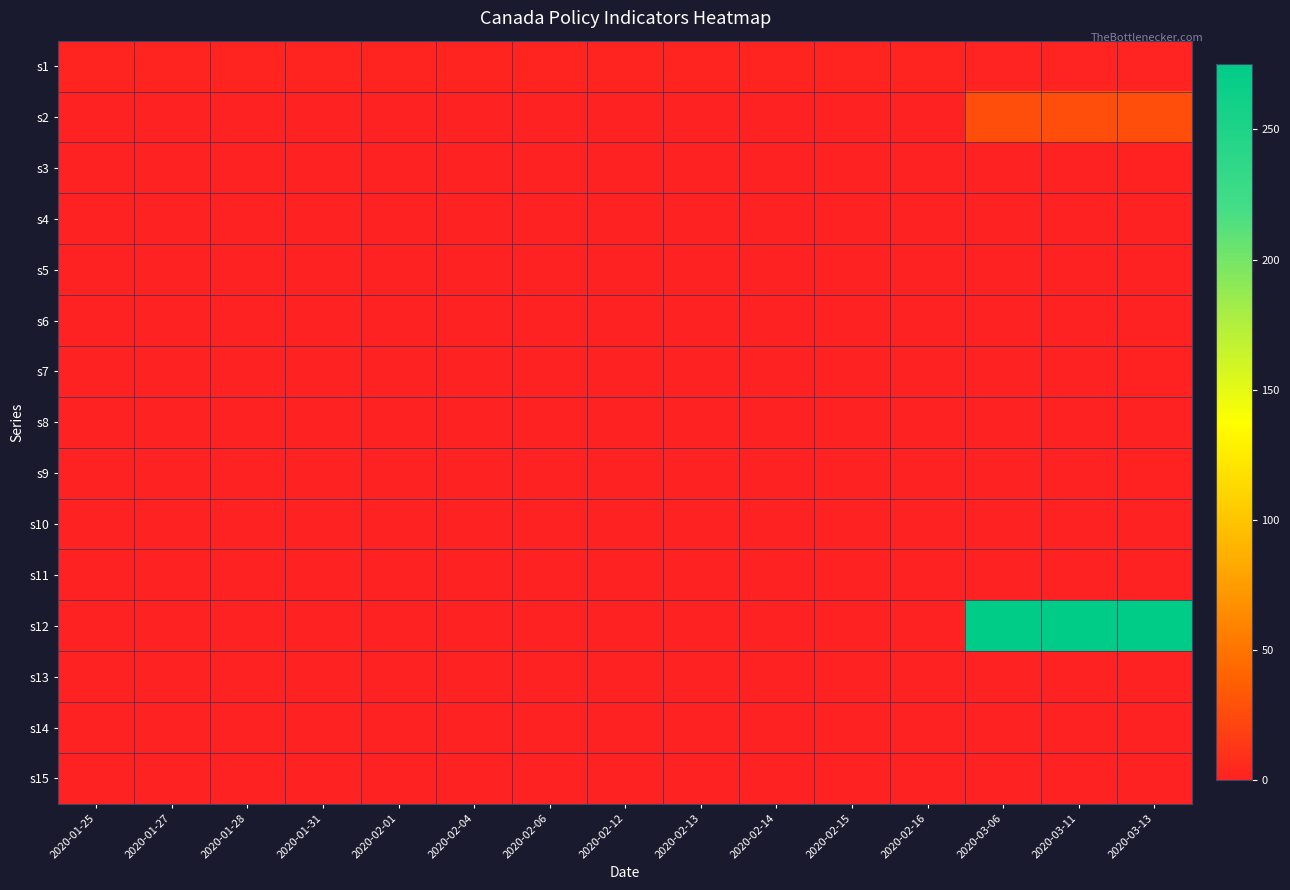

Which series has the largest range (max minus min)?

s12